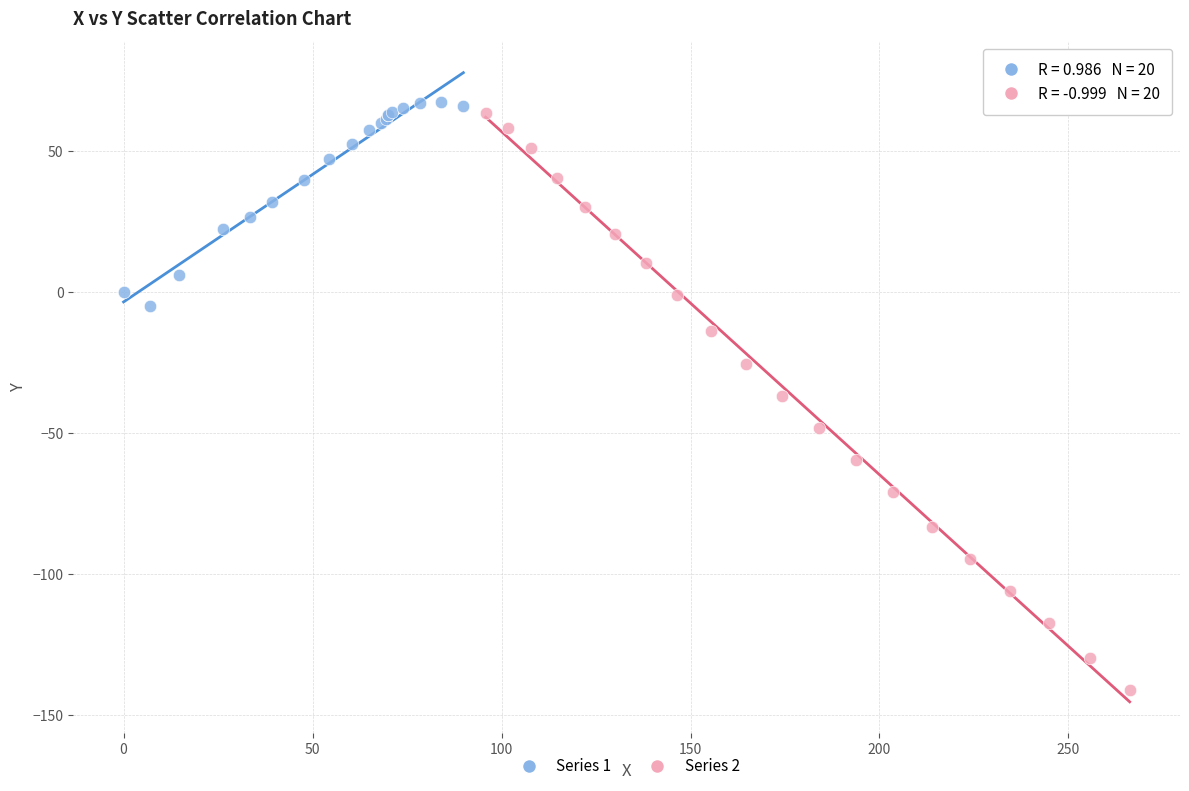

Which series reaches the minimum Y coordinate?

Series 2